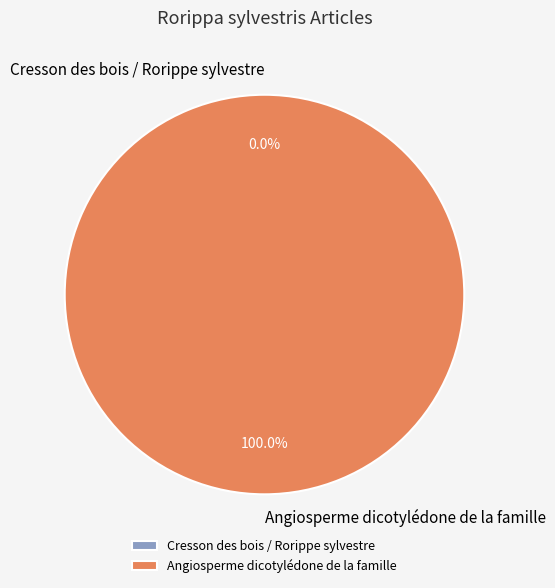

True or false: Cresson des bois / Rorippe sylvestre accounts for 12% of the total.

False